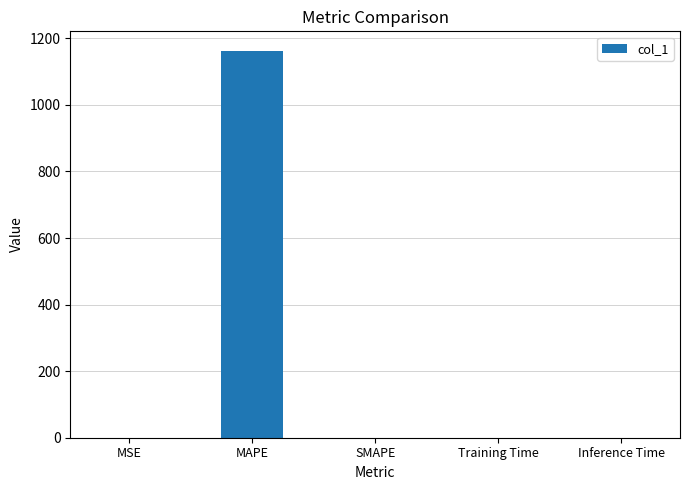

Between Training Time and MAPE, which is larger?

MAPE